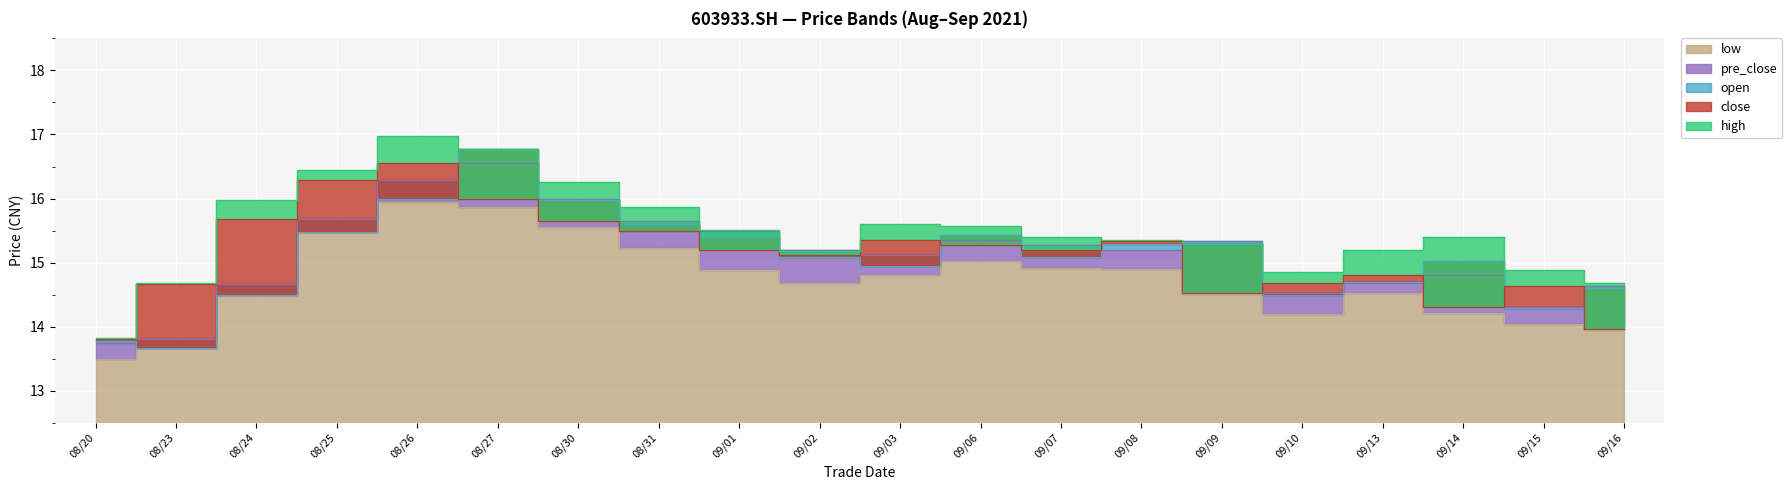

Is it true that high equals 16.4 at 08/25?

True